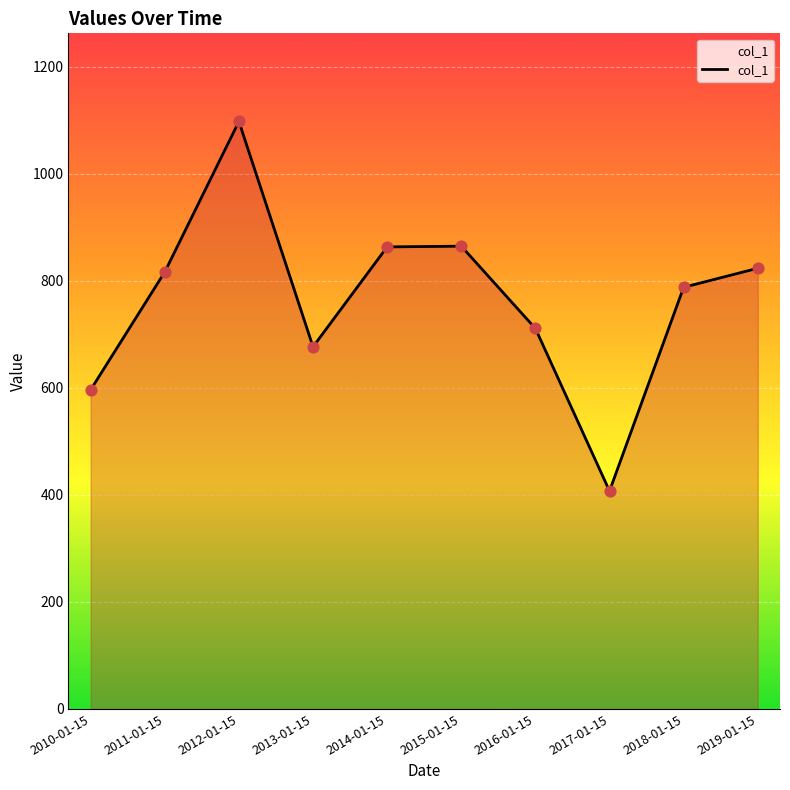

Approximately how many times larger is the value at 2019-01-15 compared to 2012-01-15?

0.8